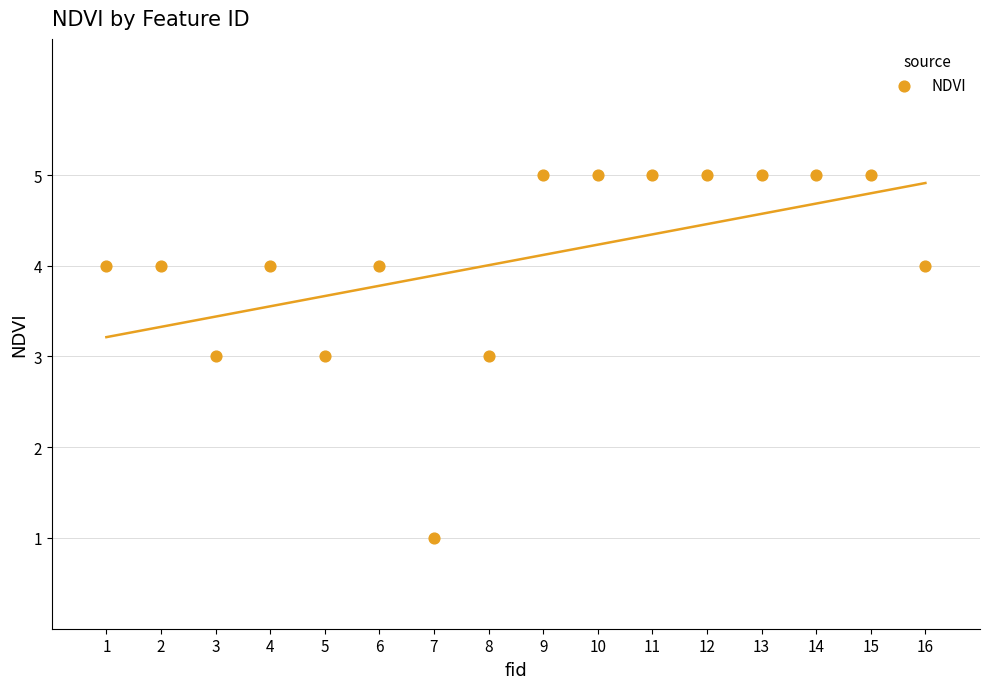

What is the range of Y values (max minus min)?

4